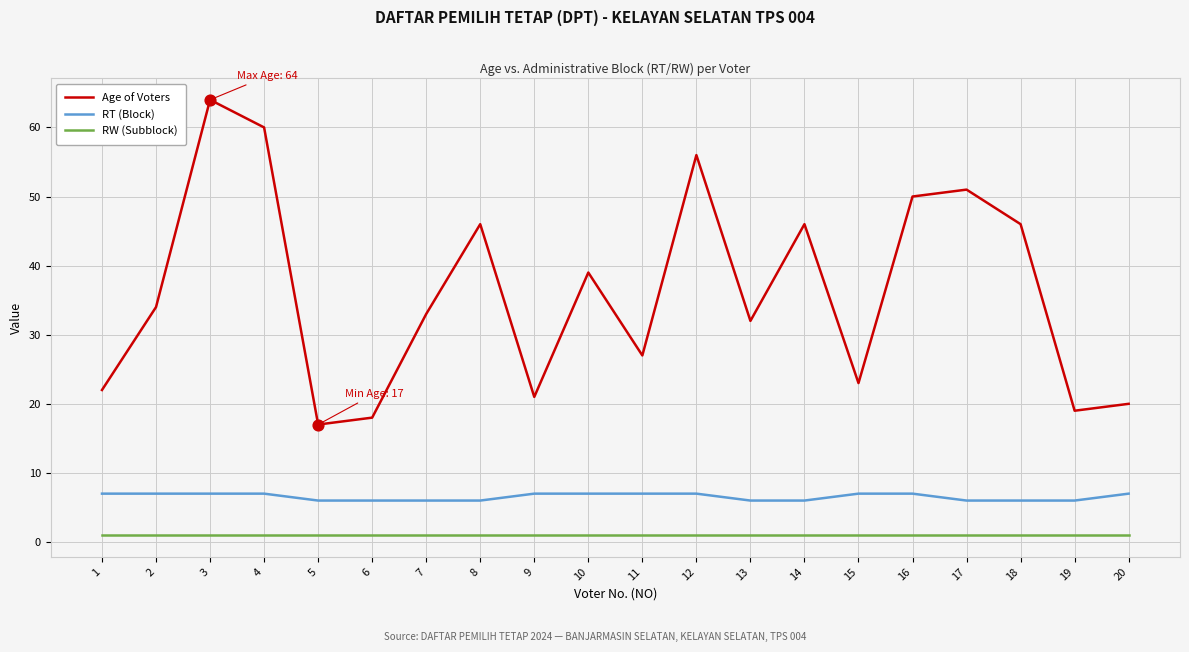

What are all the series names shown in the legend?

Age of Voters, RT (Block), RW (Subblock)